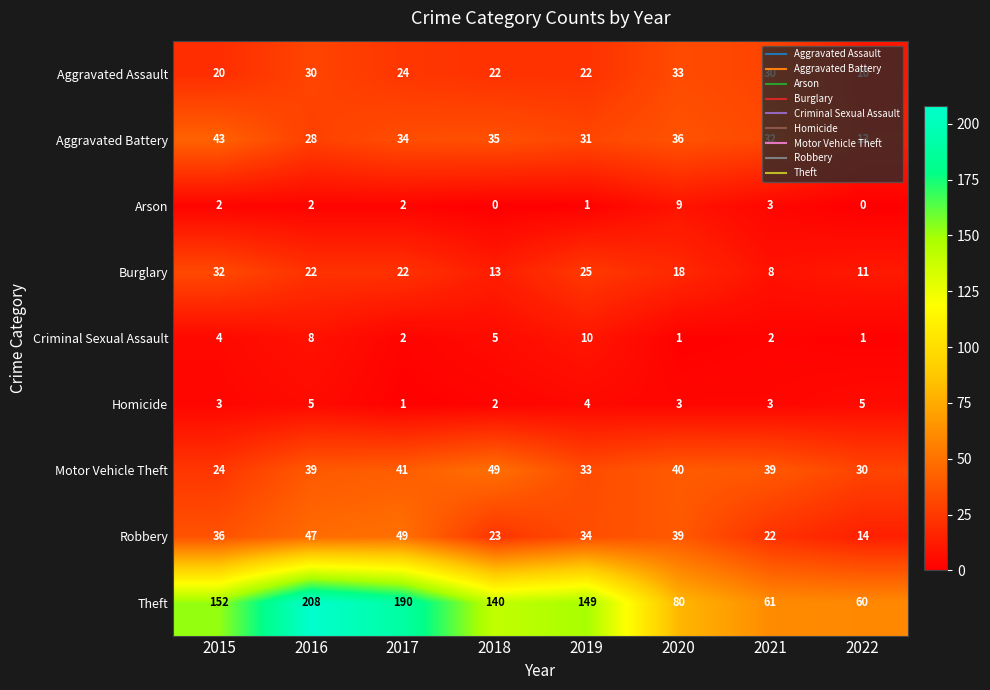

Between 2019 and 2021, which series saw the biggest shift?

Theft